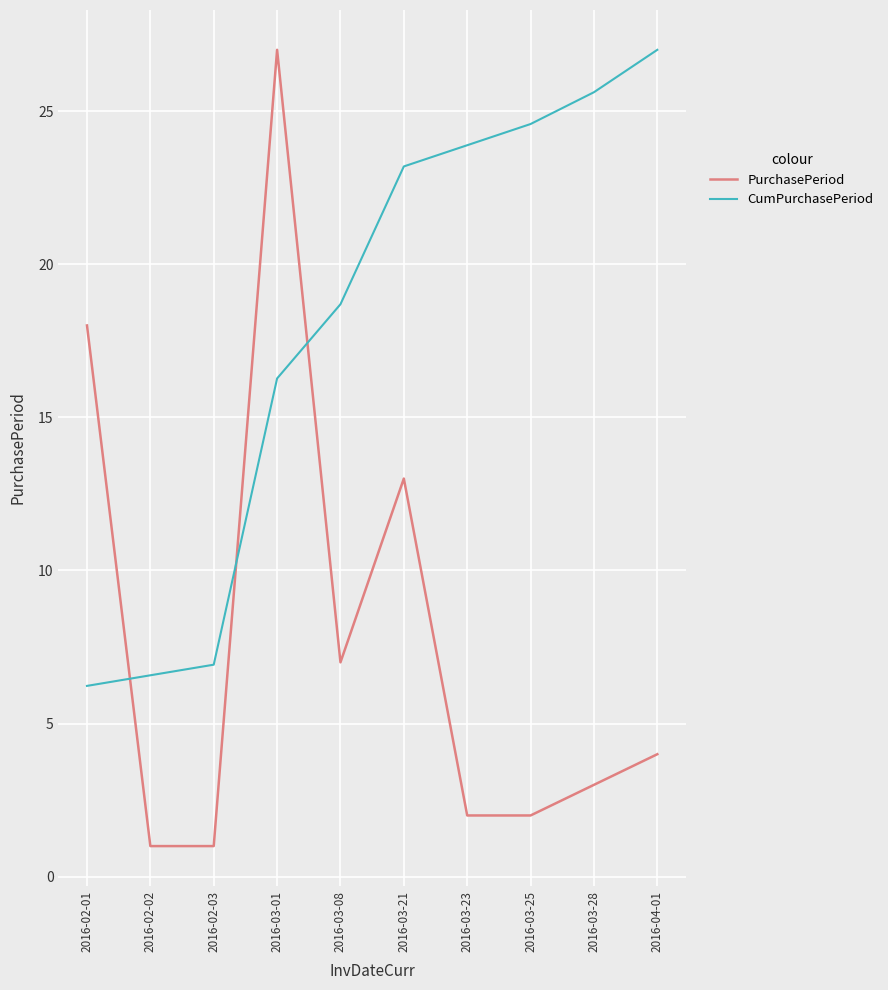

Which series has the largest total across all categories?

CumPurchasePeriod